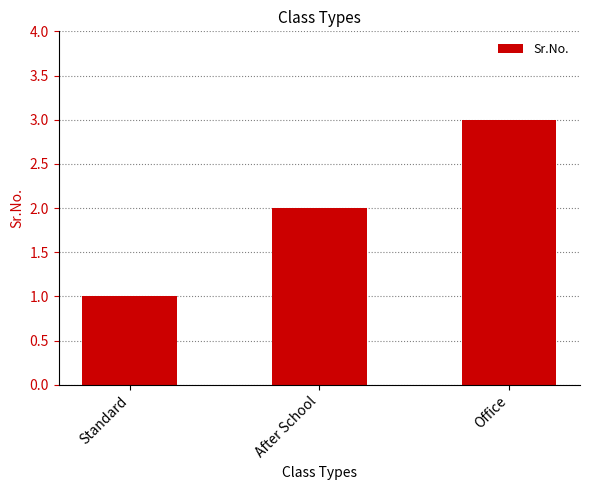

How many data points does each series have?

3